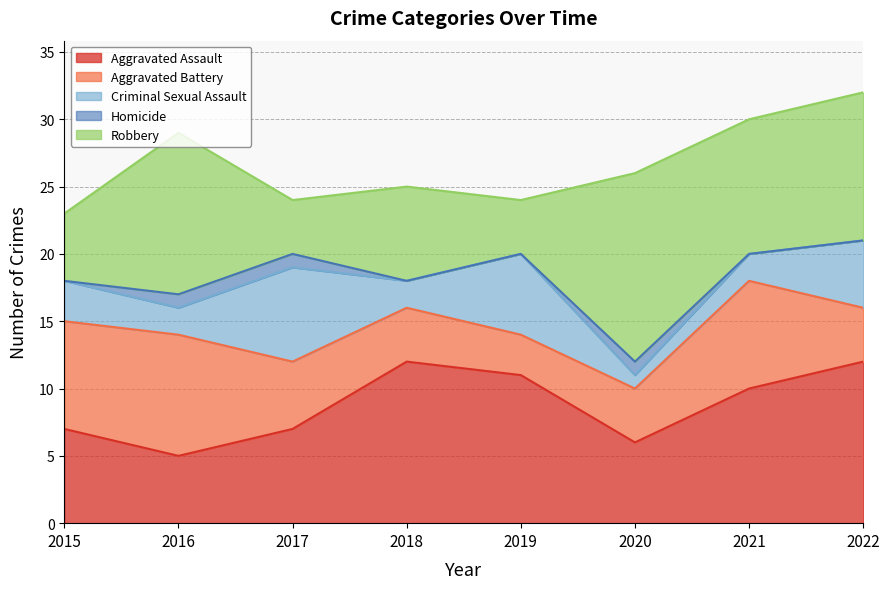

Reading right to left, list all the values displayed in this chart.

Aggravated Assault: 12	10	6	11	12	7	5	7
Aggravated Battery: 4	8	4	3	4	5	9	8
Criminal Sexual Assault: 5	2	1	6	2	7	2	3
Homicide: 0	0	1	0	0	1	1	0
Robbery: 11	10	14	4	7	4	12	5